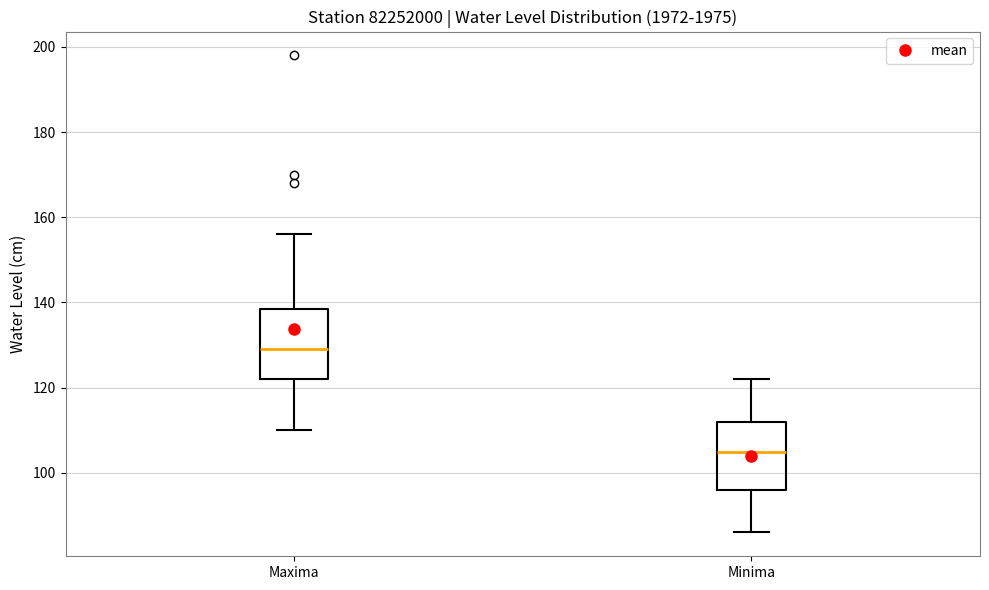

Where is the lower edge of the box for Maxima on the y-axis? The values are not printed on the chart, so give them approximately, as read against the axis.

122